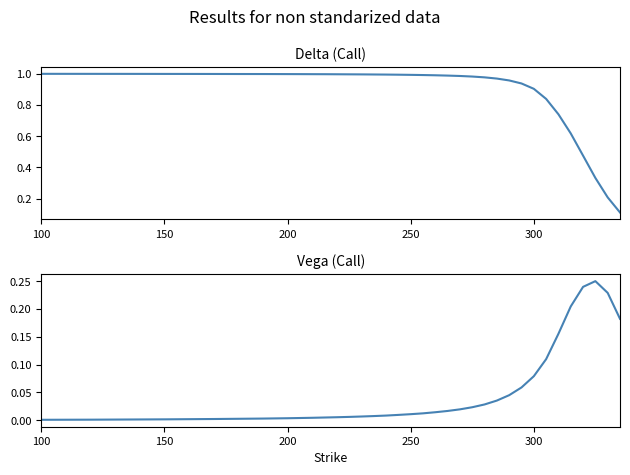

How many series are shown in this chart?

2